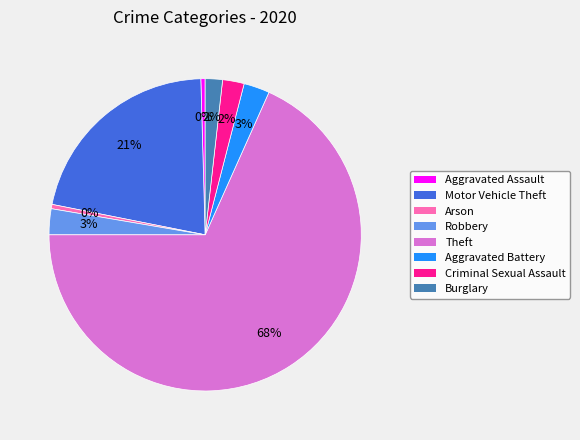

To the nearest percent, what is the combined percentage of Aggravated Assault and Theft?

69%